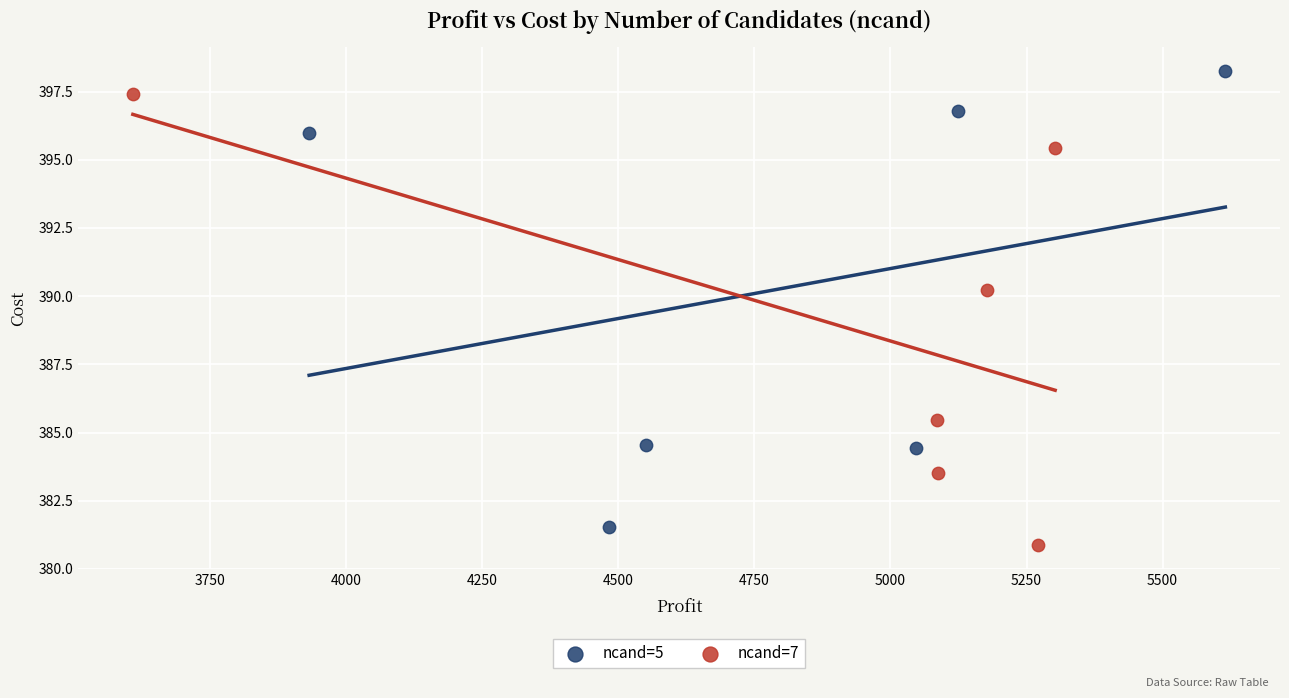

Which series contains the highest Y value?

ncand=5